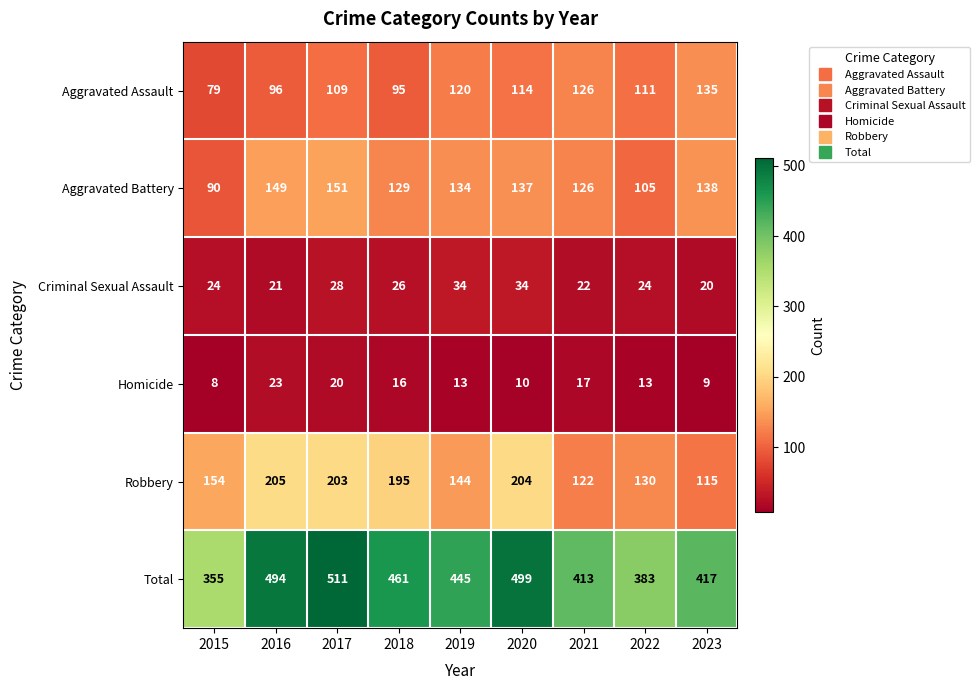

Between 2016 and 2020, which series saw the biggest shift?

Aggravated Assault